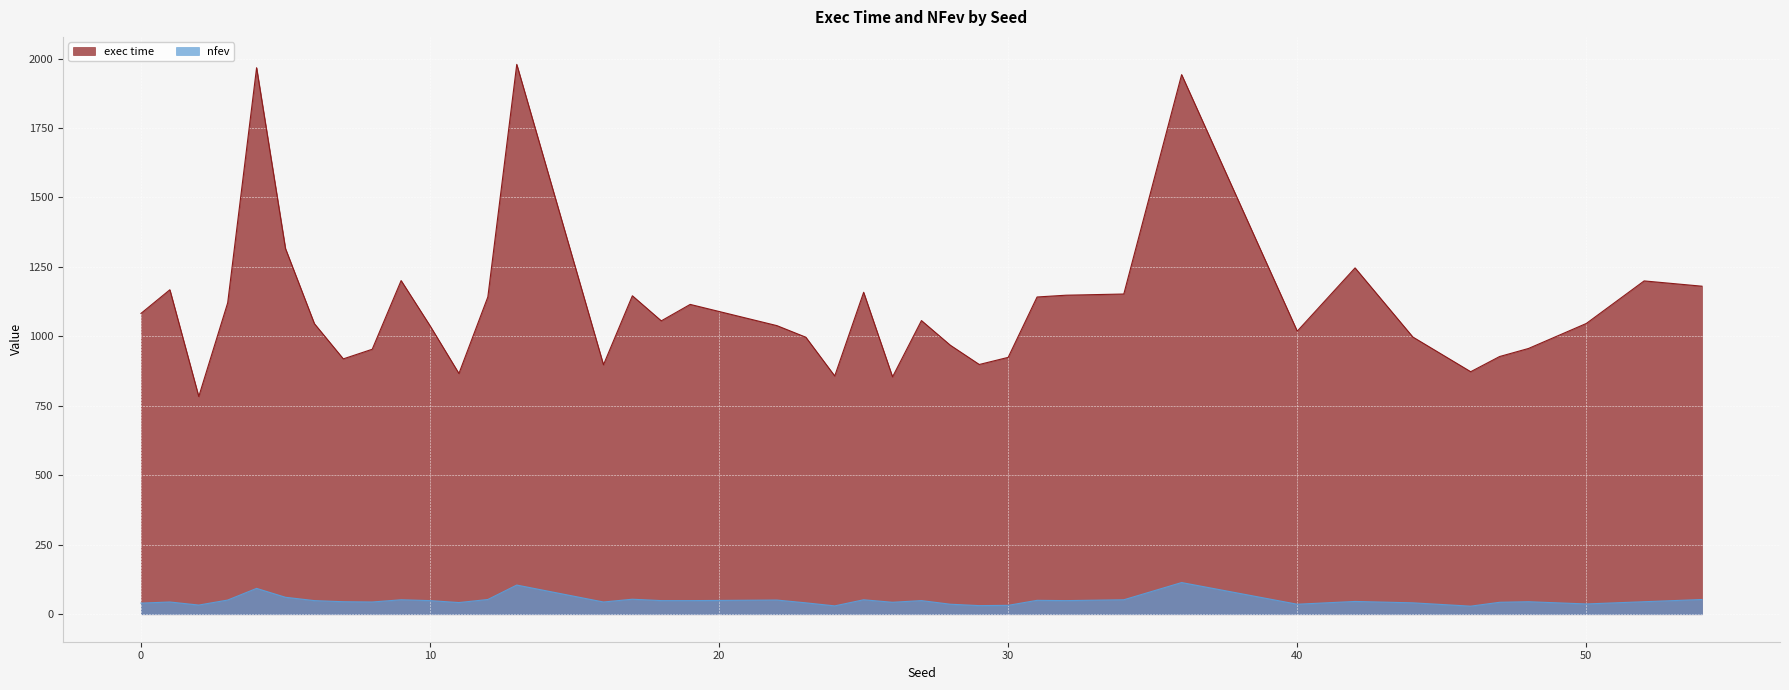

How many data points in exec time are above 1055?

20